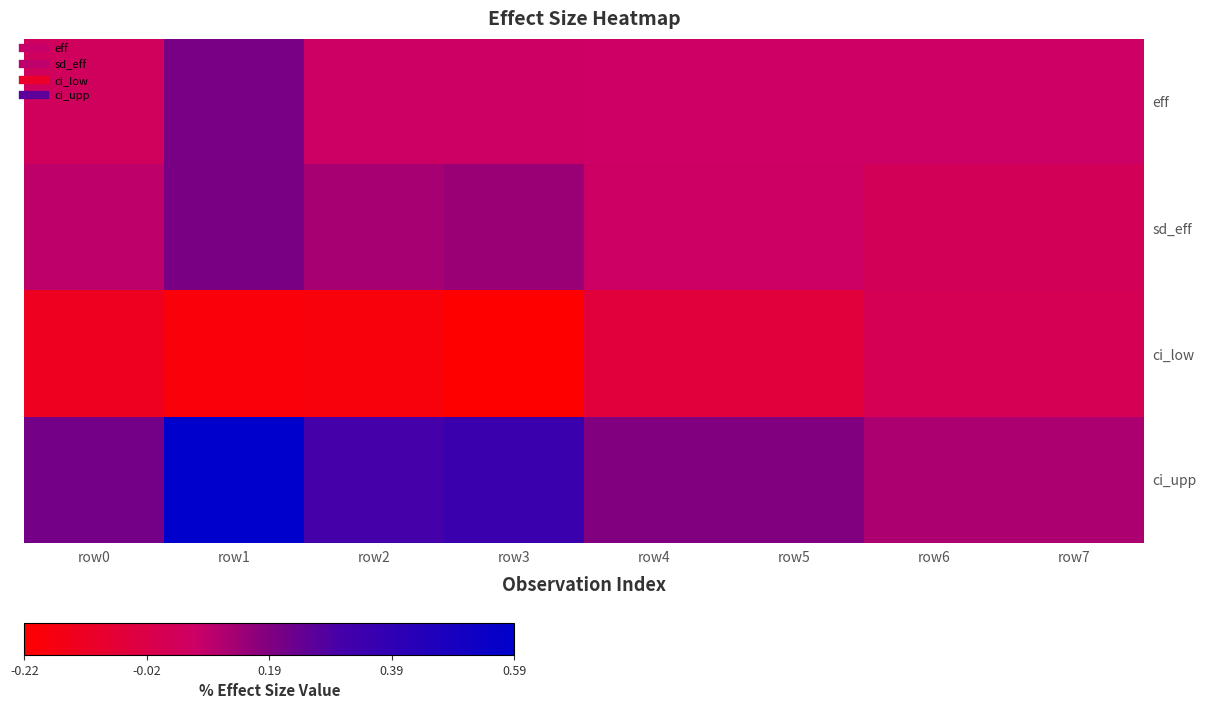

Reading left to right, extract all data points from this chart.

eff: row0=0.0	row1=0.2	row2=0.1	row3=0.1	row4=0.1	row5=0.1	row6=0.1	row7=0.1
sd_eff: row0=0.1	row1=0.2	row2=0.1	row3=0.1	row4=0.1	row5=0.1	row6=0.0	row7=0.0
ci_low: row0=-0.1	row1=-0.2	row2=-0.2	row3=-0.2	row4=-0.1	row5=-0.1	row6=0.0	row7=0.0
ci_upp: row0=0.2	row1=0.6	row2=0.3	row3=0.3	row4=0.2	row5=0.2	row6=0.1	row7=0.1